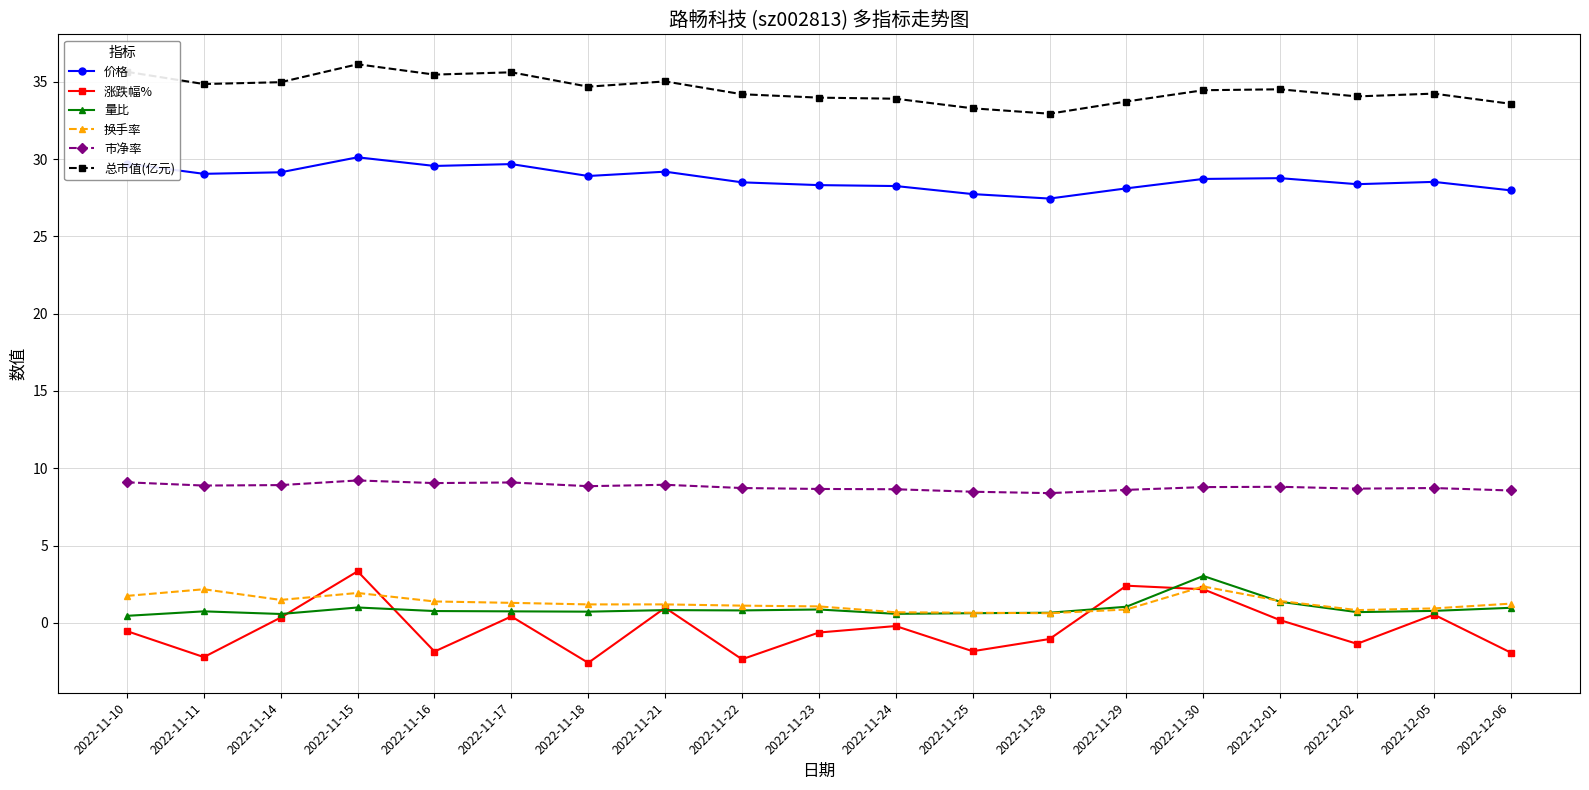

True or false: 总市值(亿元) and 换手率 intersect in this chart.

False